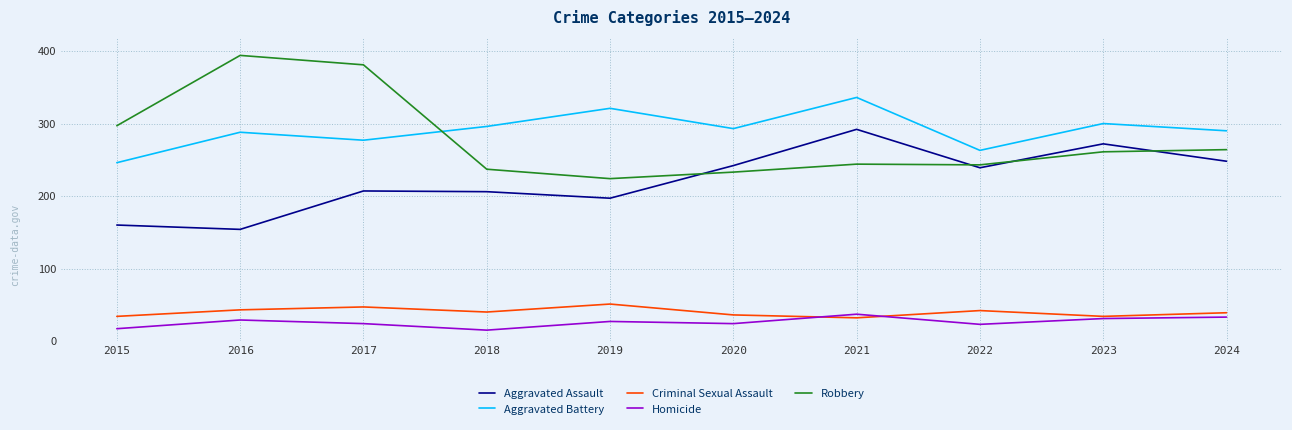

Read the Homicide value at 2016.

29